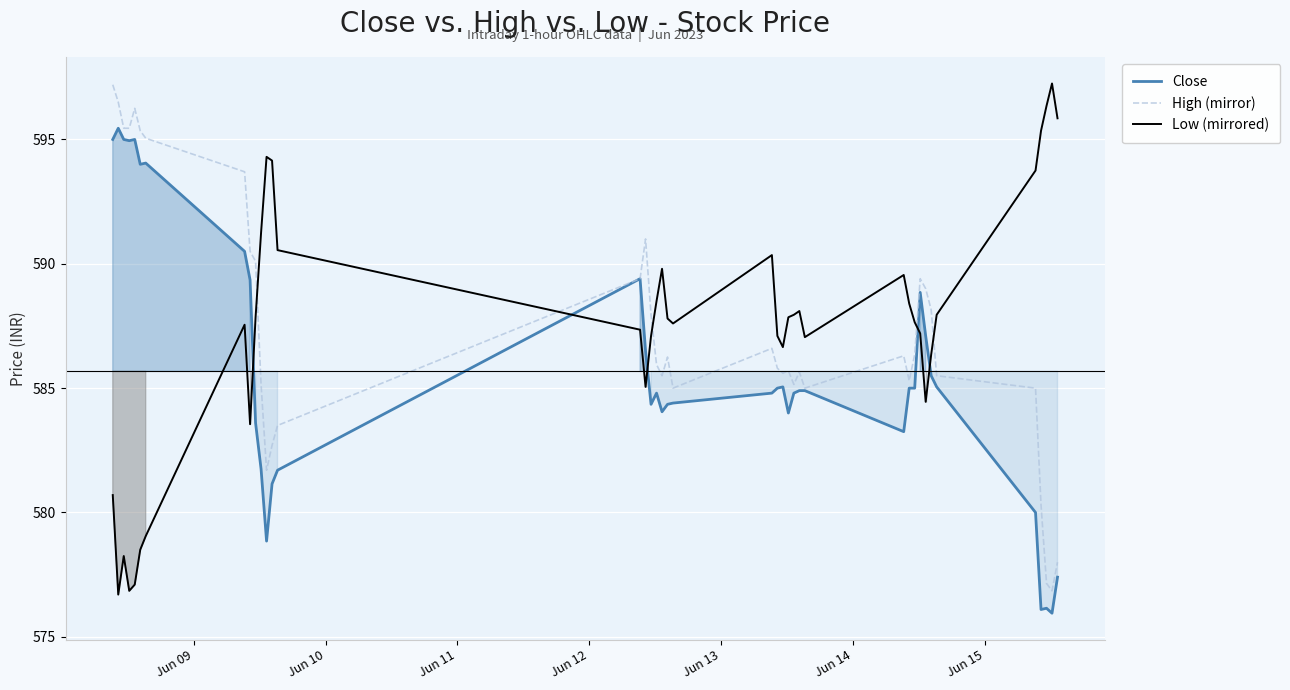

True or false: Close and Low (mirrored) cross at least once.

True